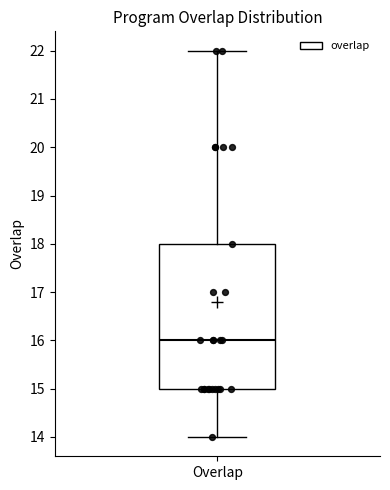

Read this box plot against the y-axis: the position of the median line, the range covered by the box, and the ends of both whiskers. The values are not printed on the chart, so give them approximately, as read against the axis.

median 16, box 15 to 18, whiskers 14 to 22